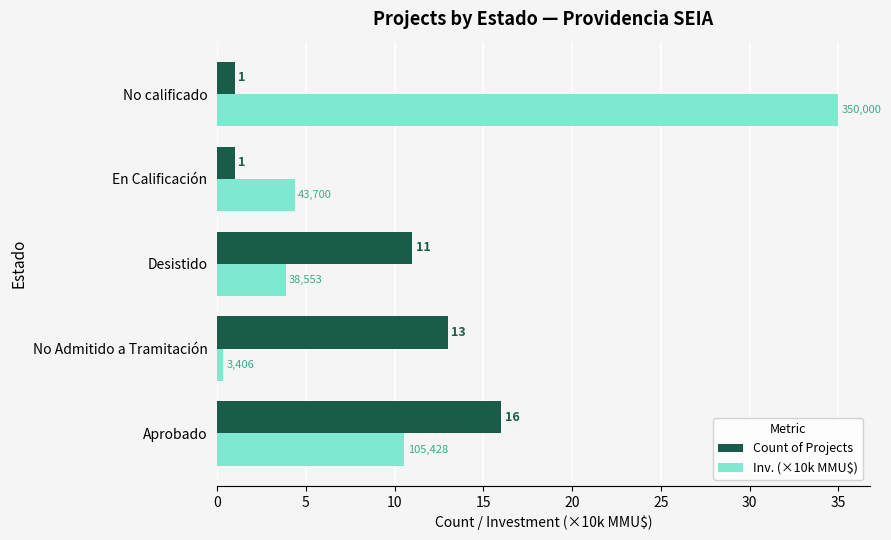

Is the value of Inv. (×10k MMU$) at Desistido greater than the value of Count of Projects at En Calificación?

Yes